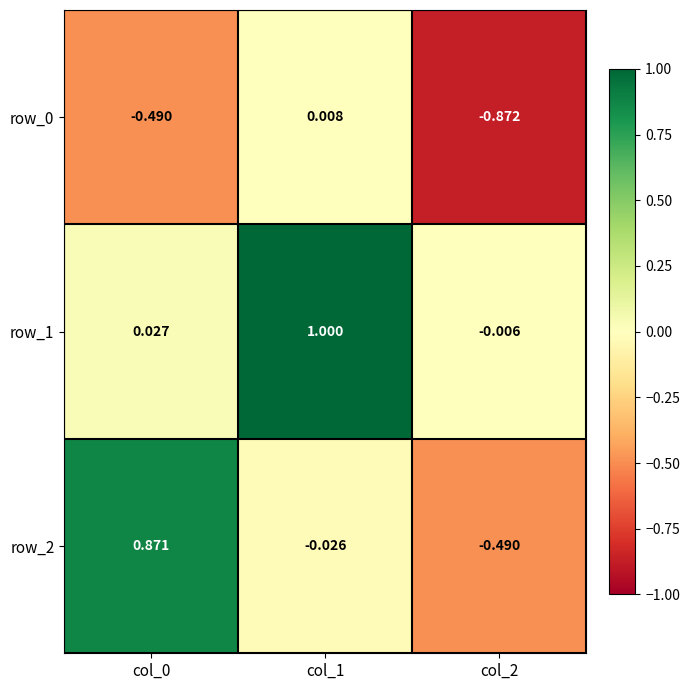

How many values in row_2 are above zero?

1